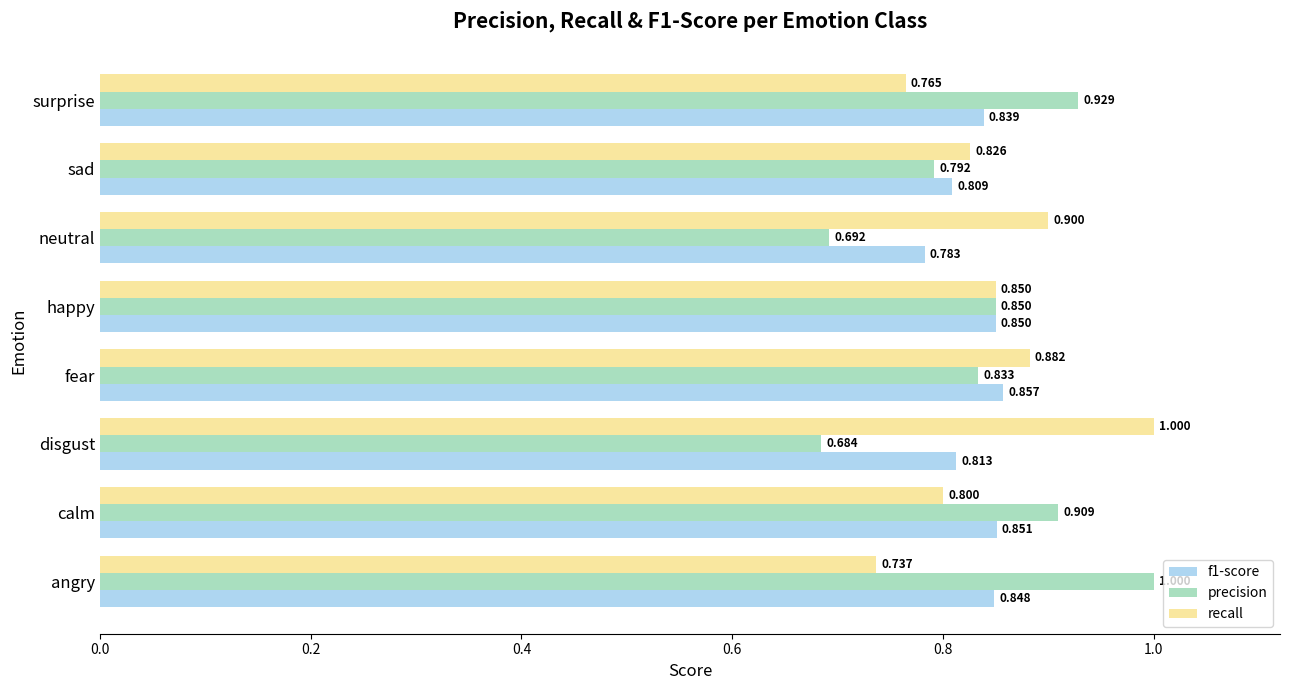

Rank the series by their average value, from lowest to highest.

f1-score, precision, recall